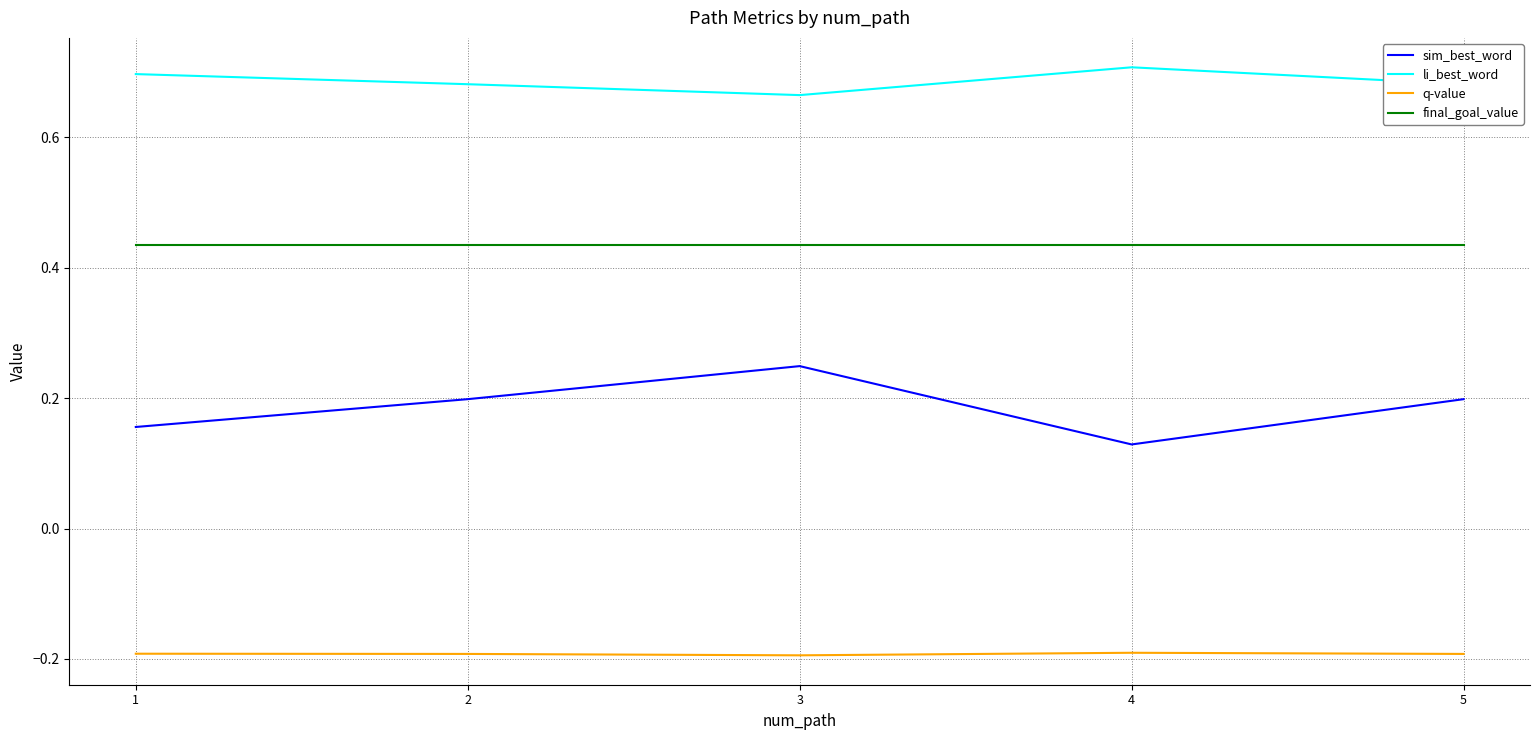

Which series has the widest spread of values?

sim_best_word